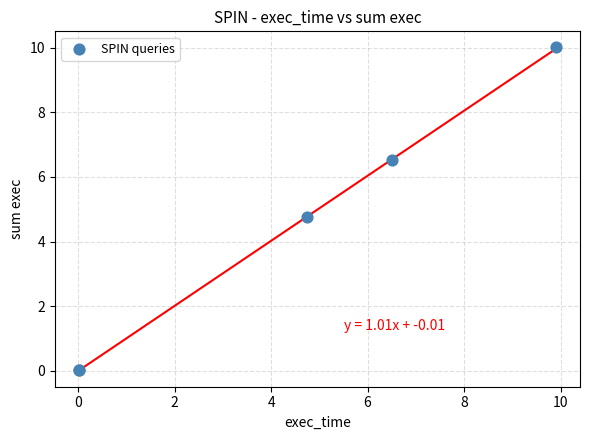

What Y value in the scatter plot is closest to 5?

4.8